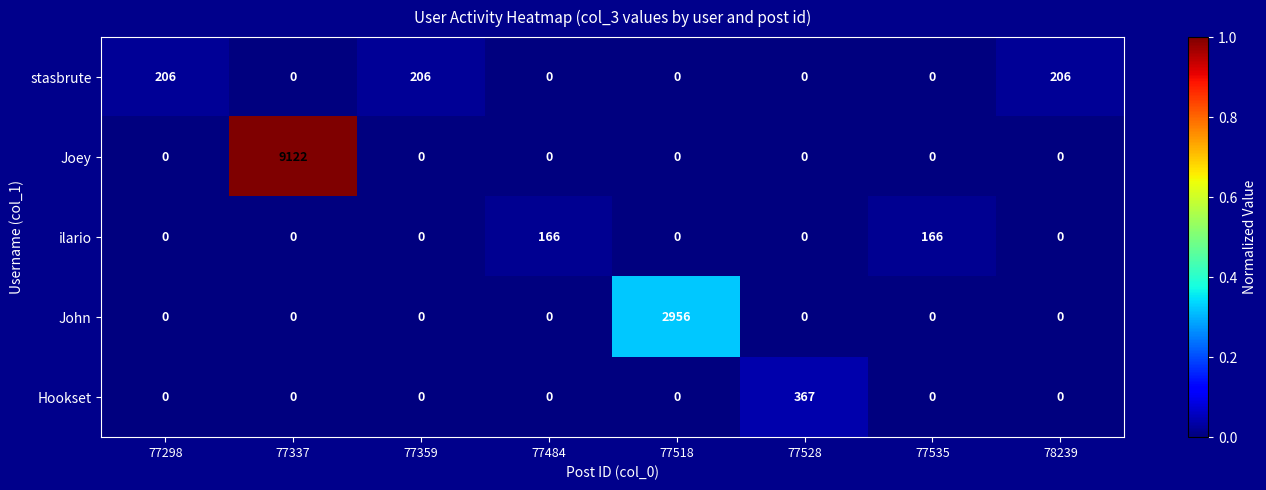

The value of stasbrute at 77484 is 102. True or false?

False